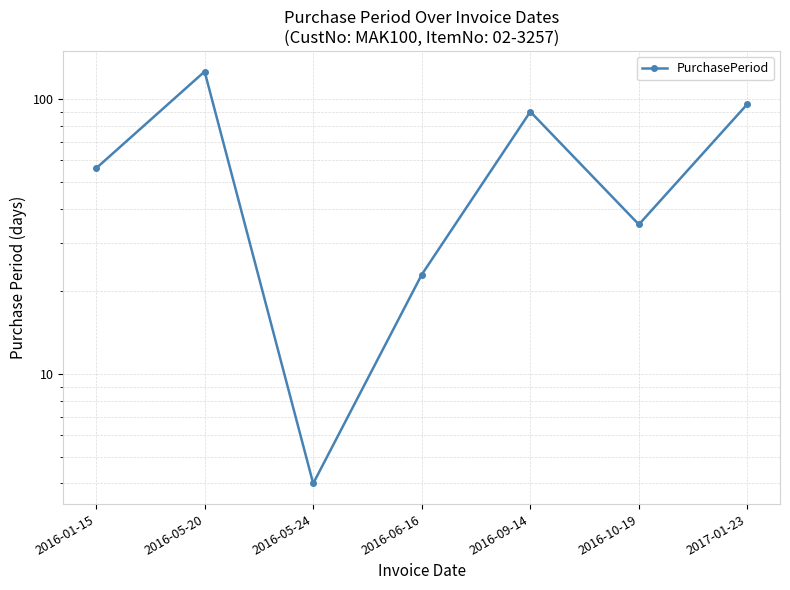

Count the number of data series in this chart.

1